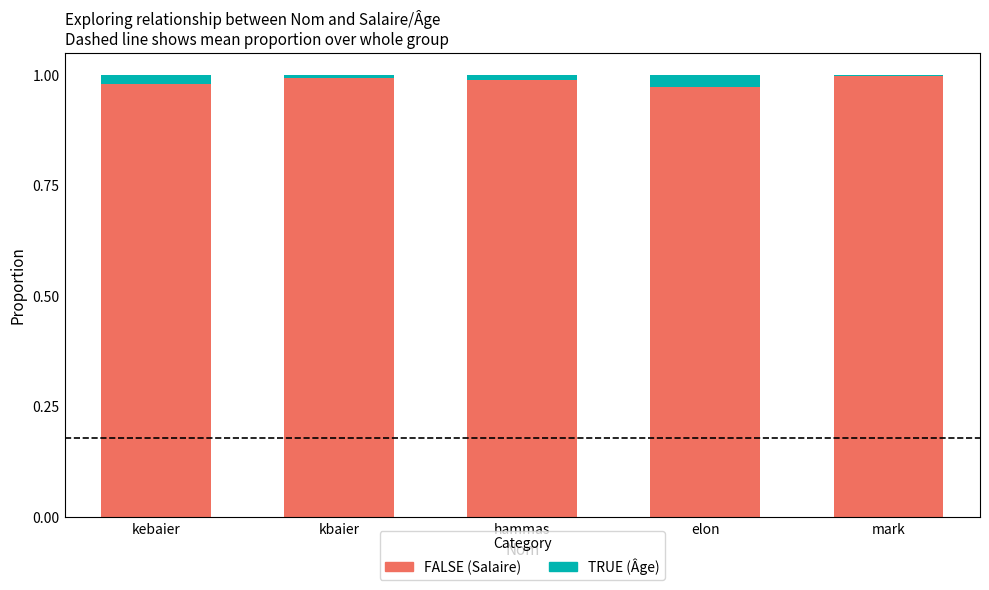

At which category is the sum across all series the highest?

kebaier